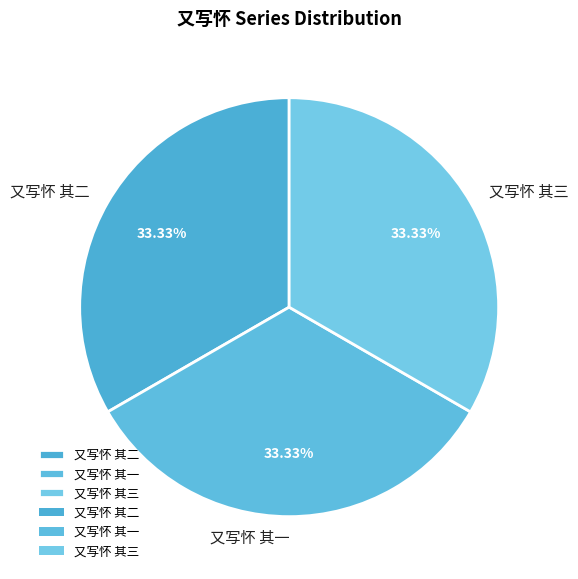

To the nearest percent, what is the combined percentage of 又写怀 其三 and 又写怀 其一?

67%